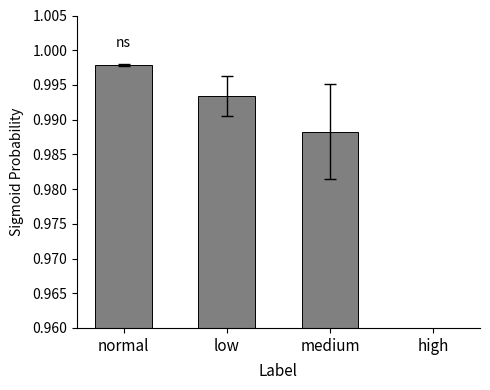

How many bars are there in total?

4